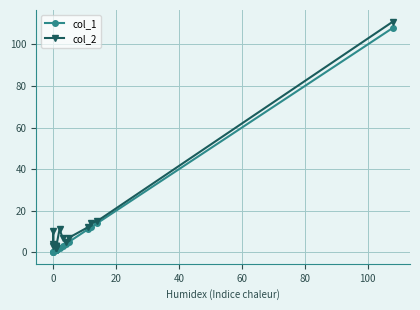

Rank the series by their maximum value, from highest to lowest.

col_2, col_1